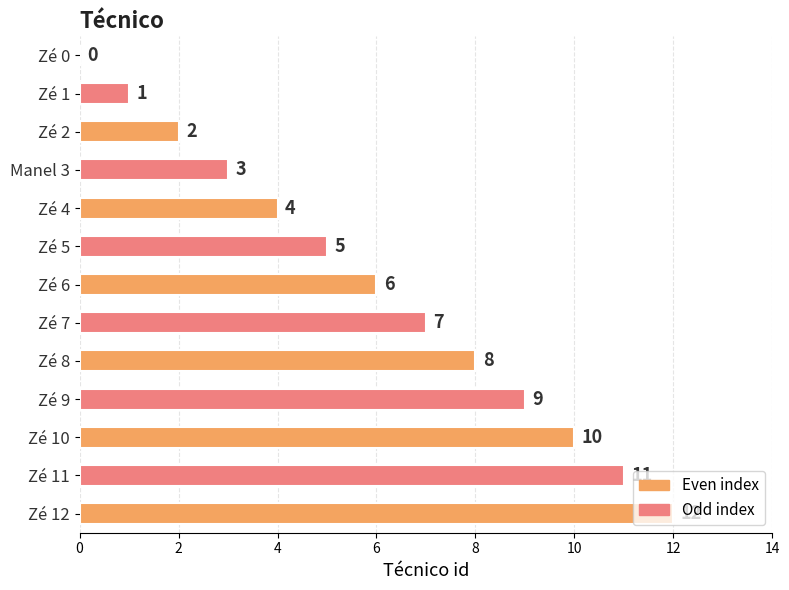

What is the sum of the values at Zé 9 and Manel 3?

12